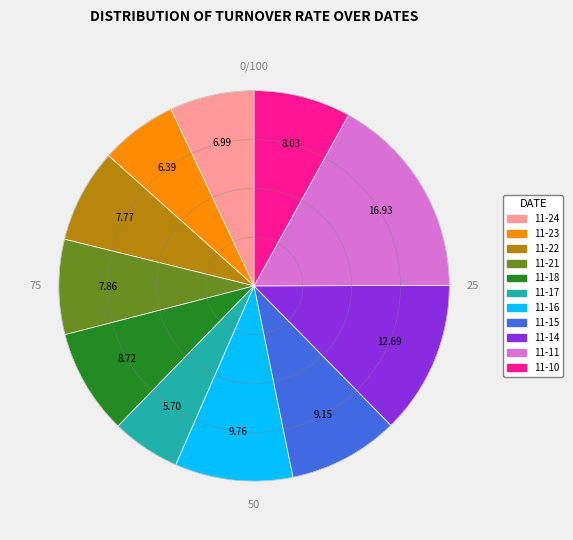

Which category has the smallest portion of the pie?

11-17